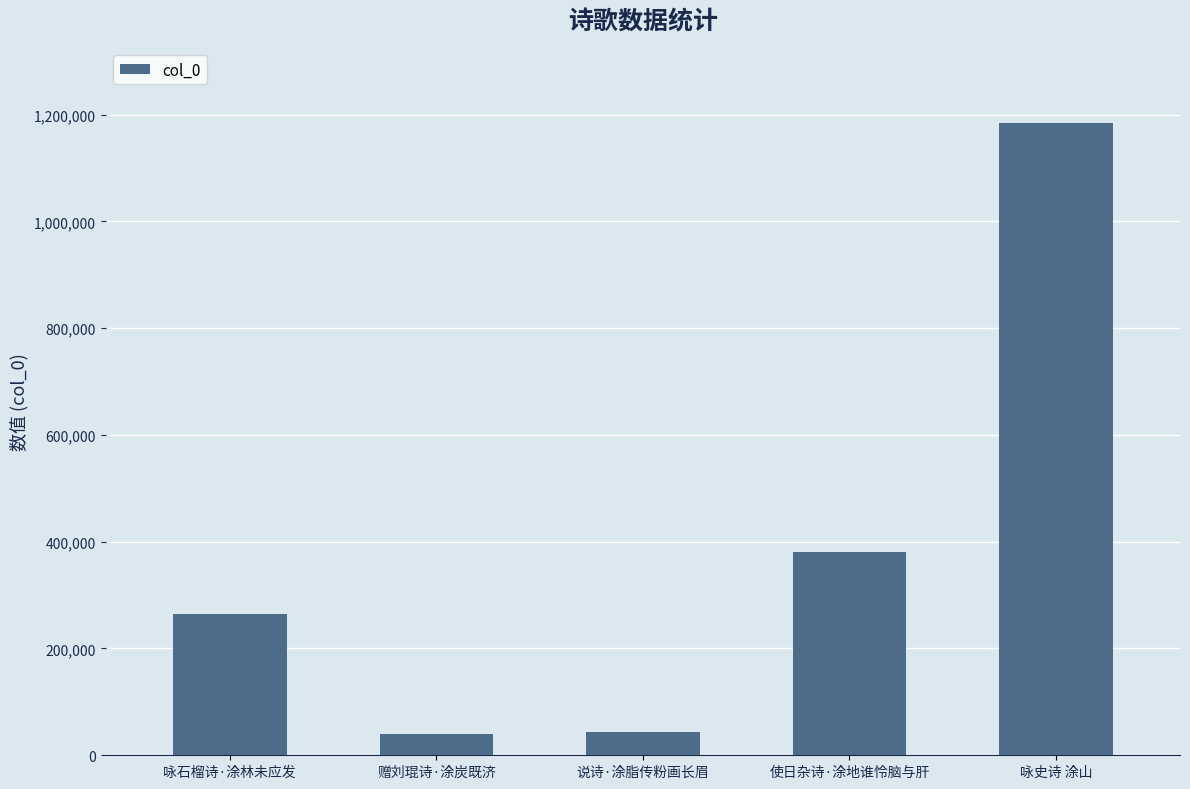

The value at 赠刘琨诗·涂炭既济 is 39822. True or false?

True